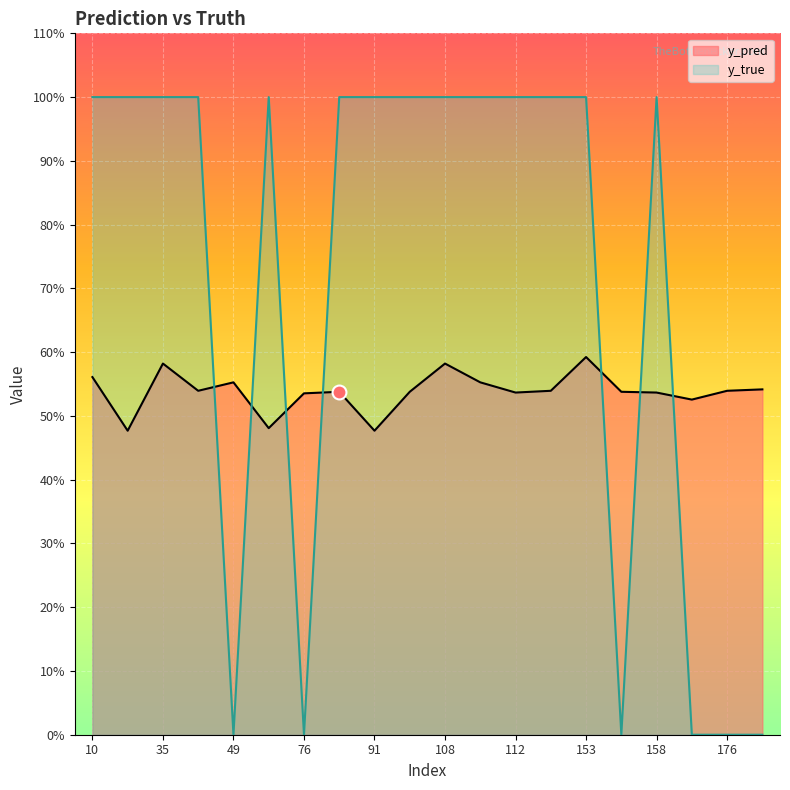

What is the sum of all y_true values?

14.0